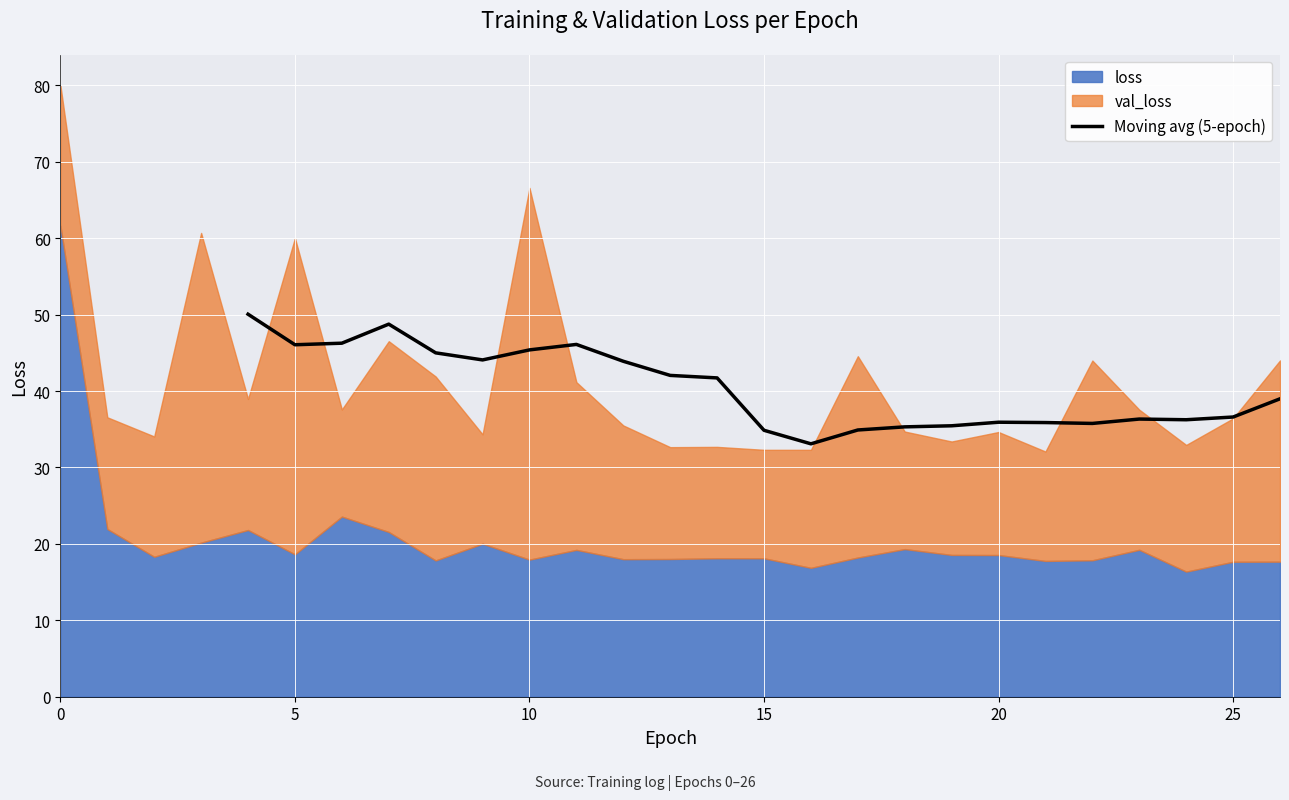

Is it true that Moving avg (5-epoch) equals 46.1 at 5?

True